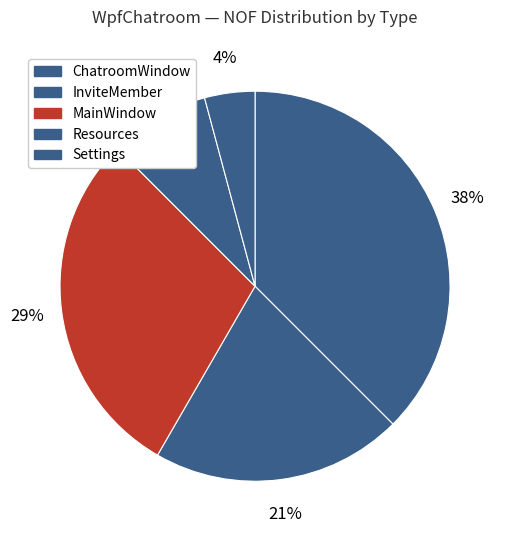

Combined, do Resources and InviteMember account for over 50%?

No